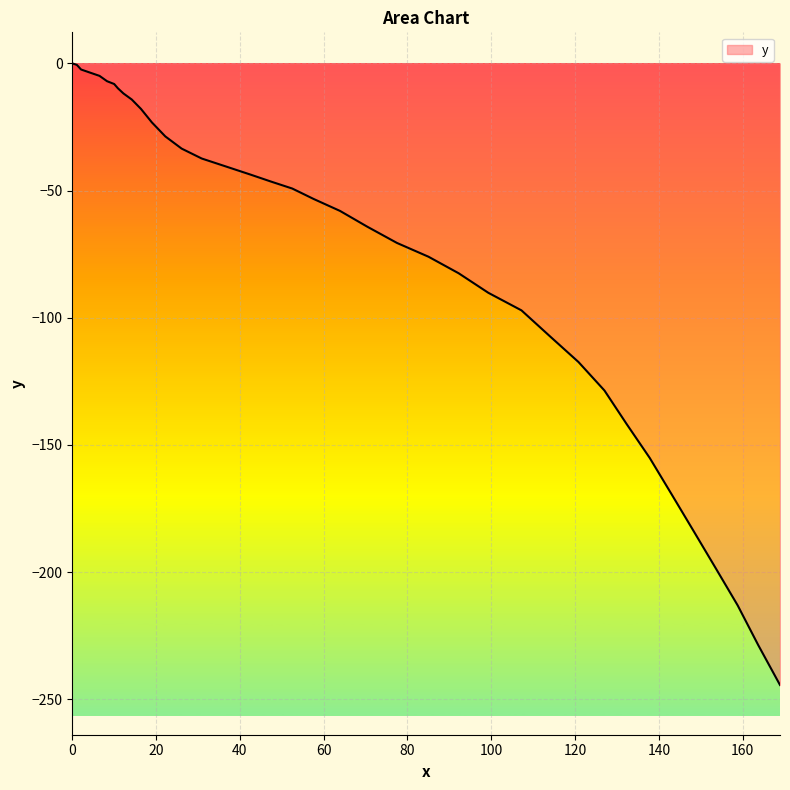

What is the minimum value shown in the chart?

-244.4